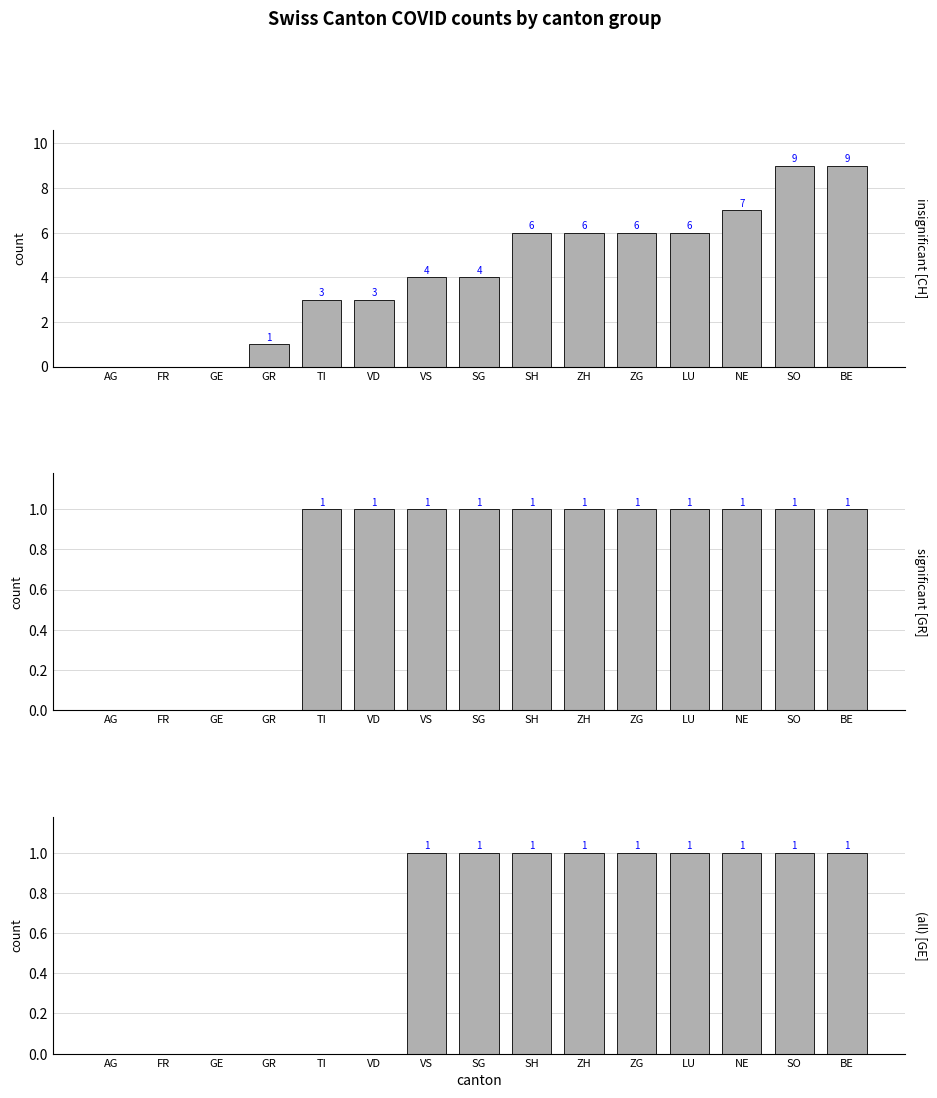

The value of GE at NE is 1. True or false?

True